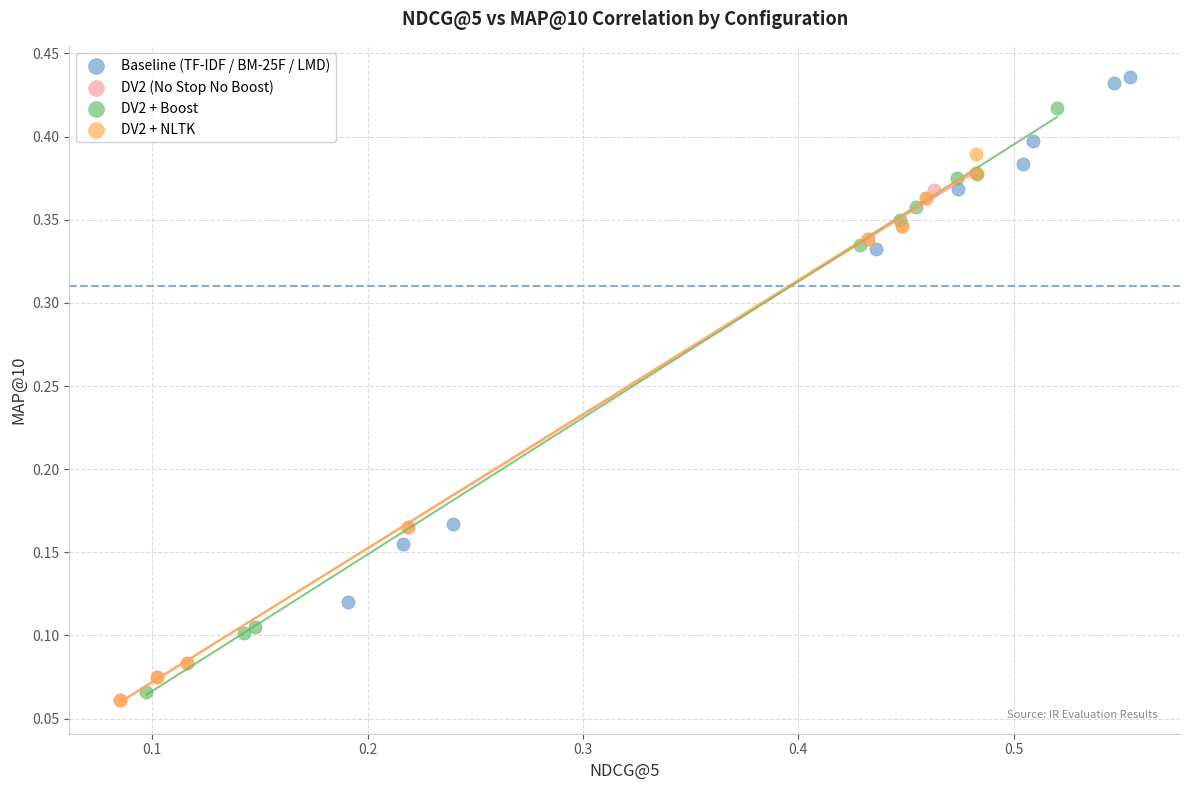

Which series reaches the maximum Y coordinate?

Baseline (TF-IDF / BM-25F / LMD)